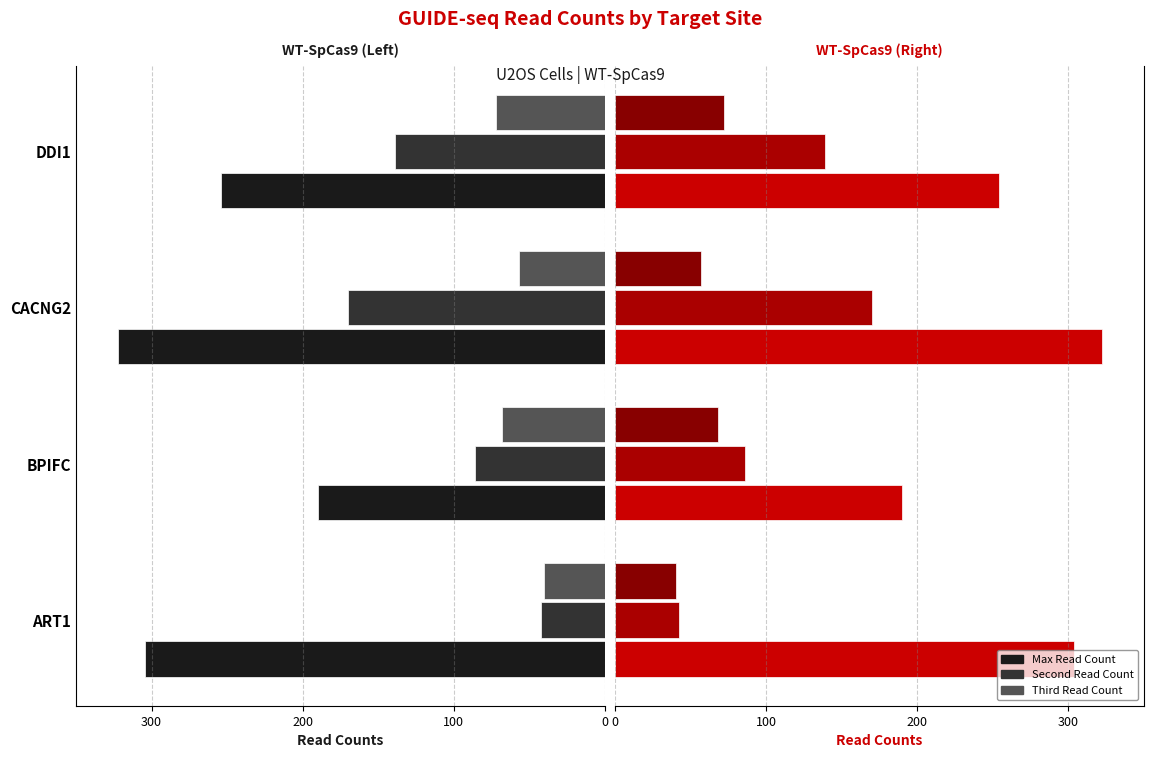

What is the sum of the Second Read Count values at CACNG2 and DDI1?

309